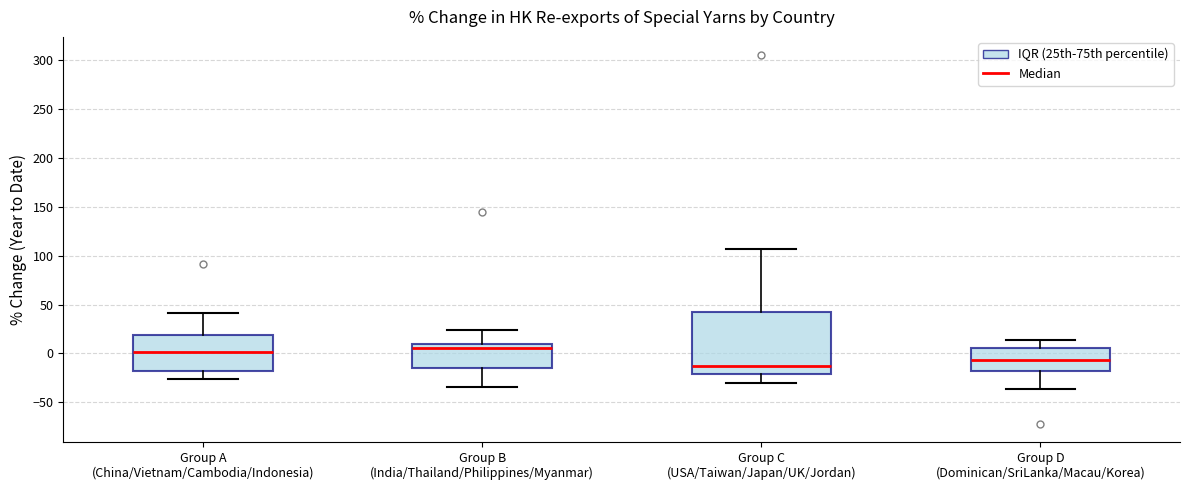

Where is the lower edge of the box for Group D (Dominican/SriLanka/Macau/Korea) on the y-axis? The values are not printed on the chart, so give them approximately, as read against the axis.

-20